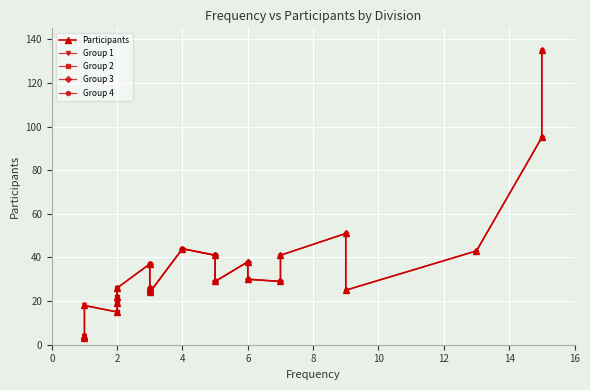

What is the label of the 14th point from the left?

7